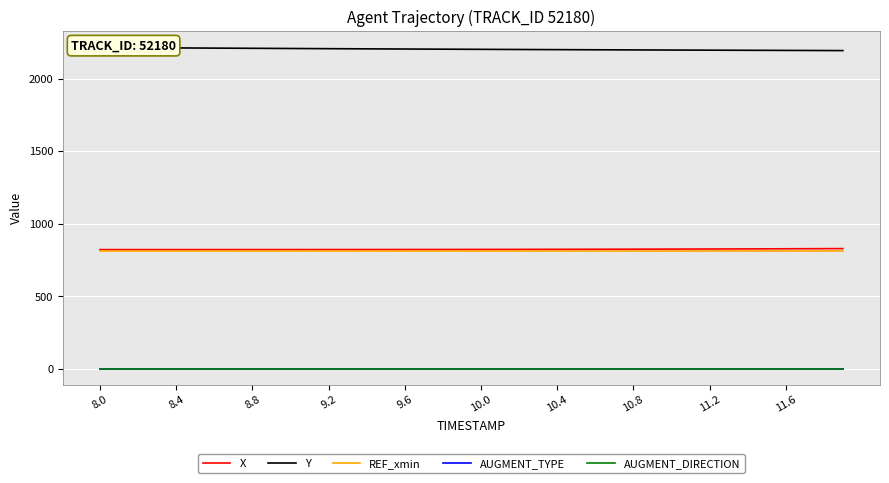

How many data points in X are above 823?

27